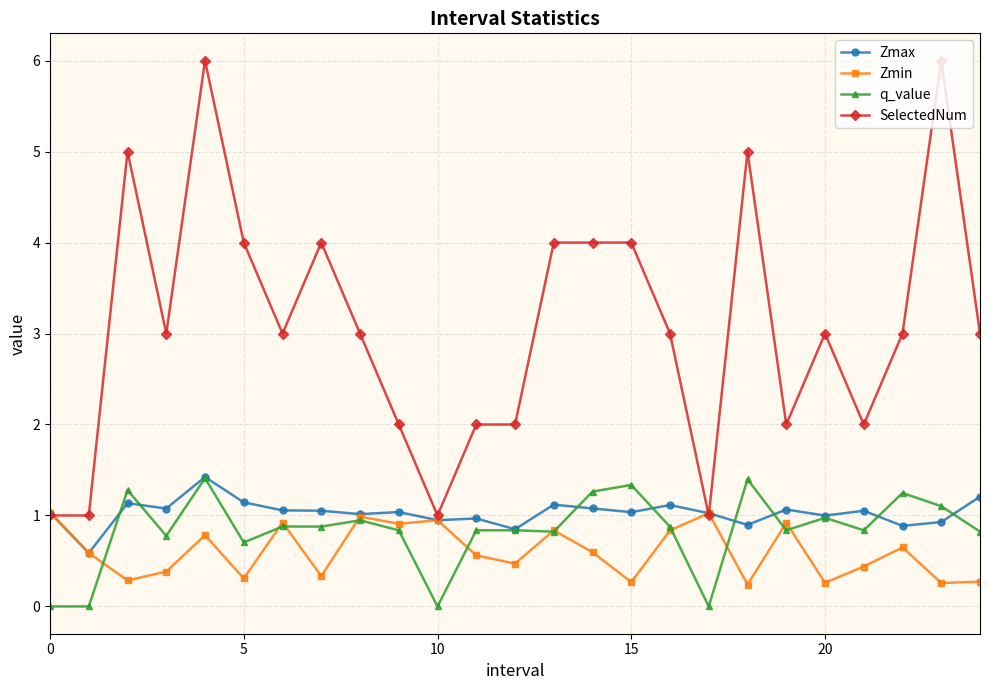

How many lines are shown in the chart?

4